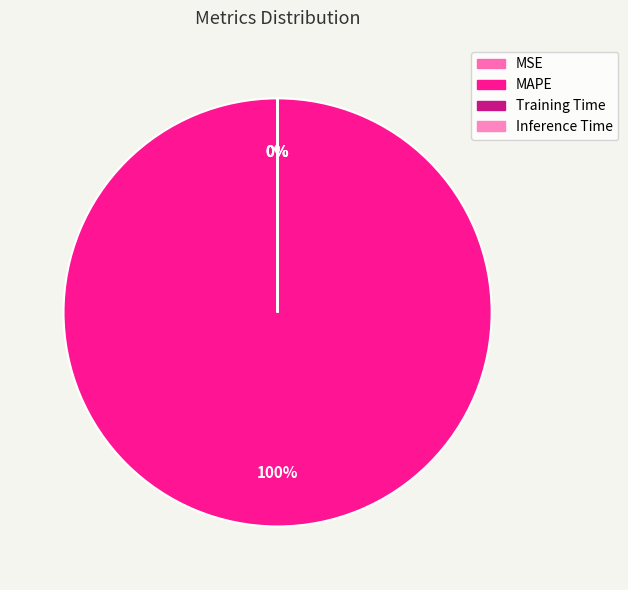

To the nearest percent, what is the difference between the largest and smallest slice percentages?

100%